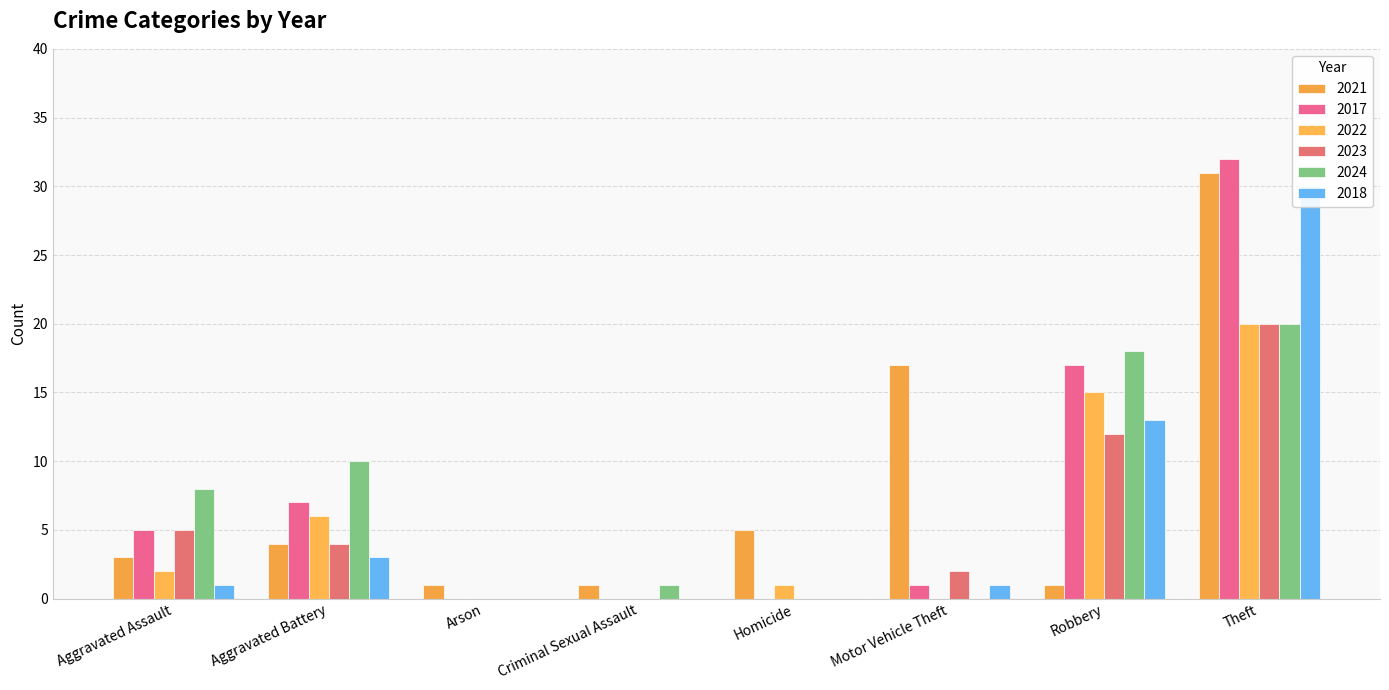

What are all the series names shown in the legend?

2021, 2017, 2022, 2023, 2024, 2018